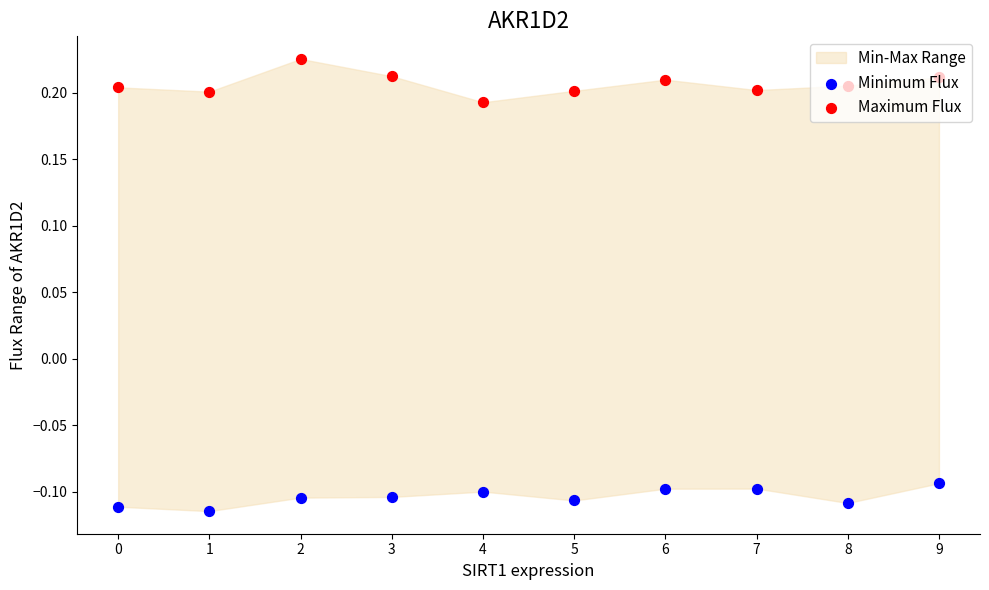

Which series has the largest total across all categories?

Maximum Flux